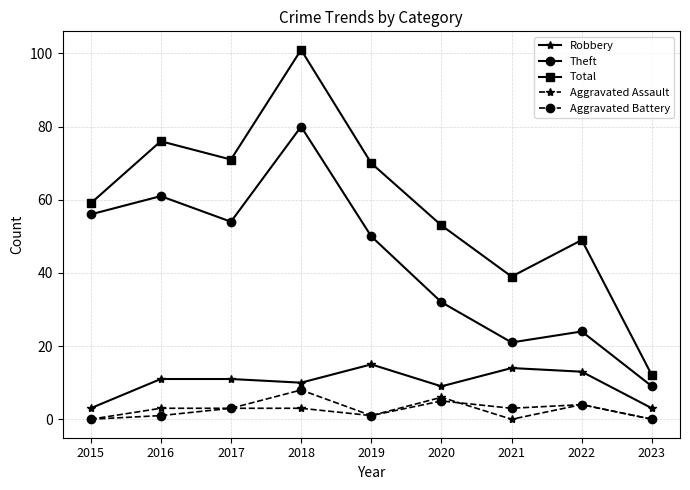

True or false: Total has more than 0 interior local peaks.

True